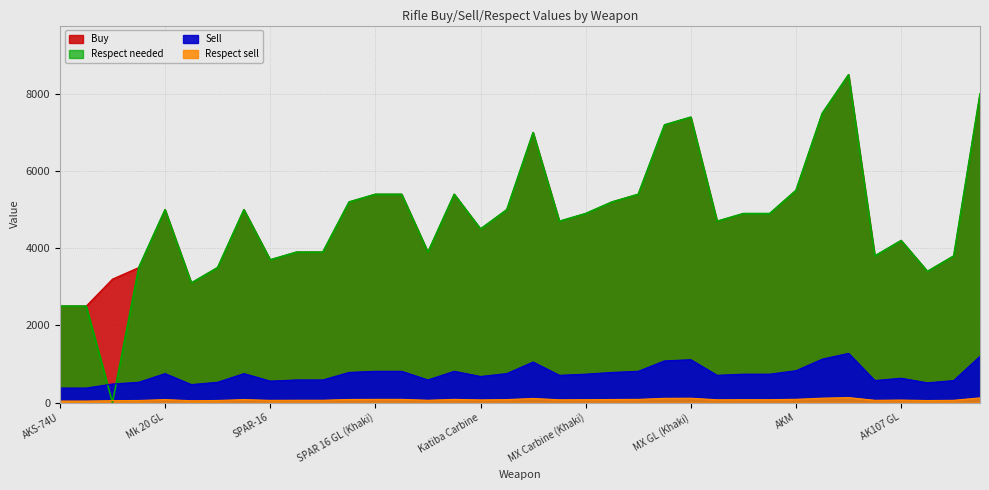

Is it true that Respect sell equals 49.1 at AKS-74U?

False